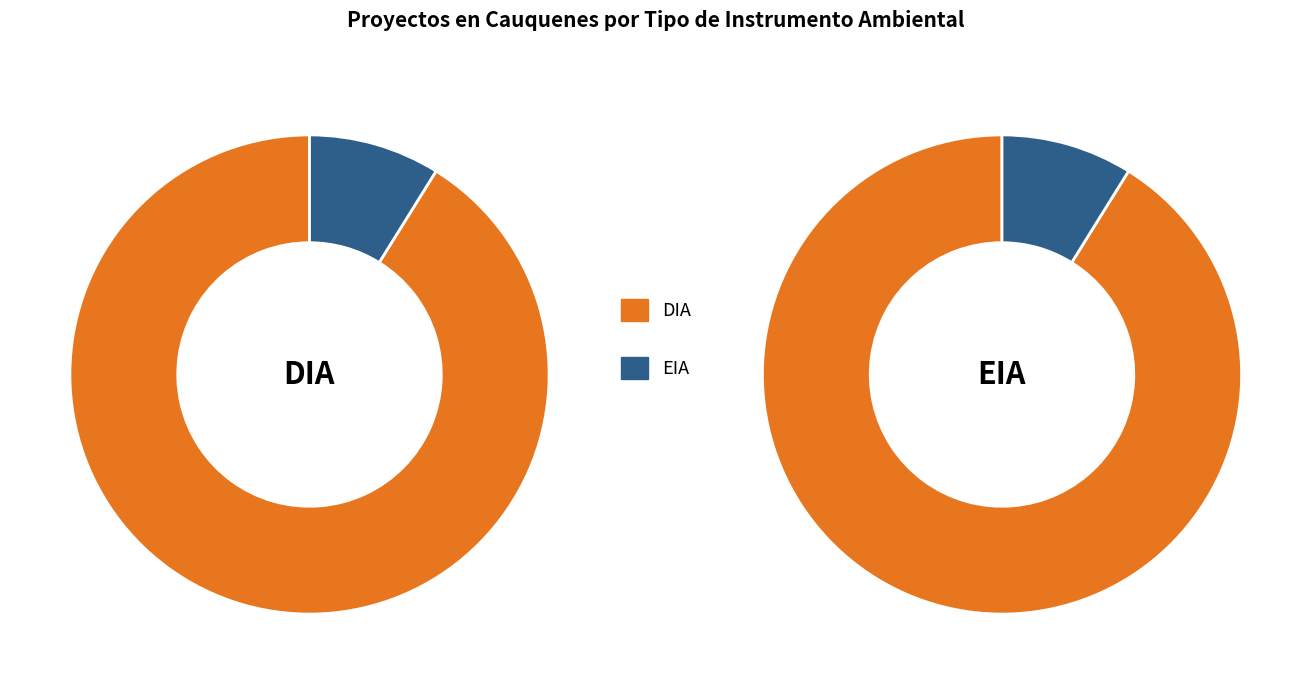

Is there a majority slice in this chart?

Yes